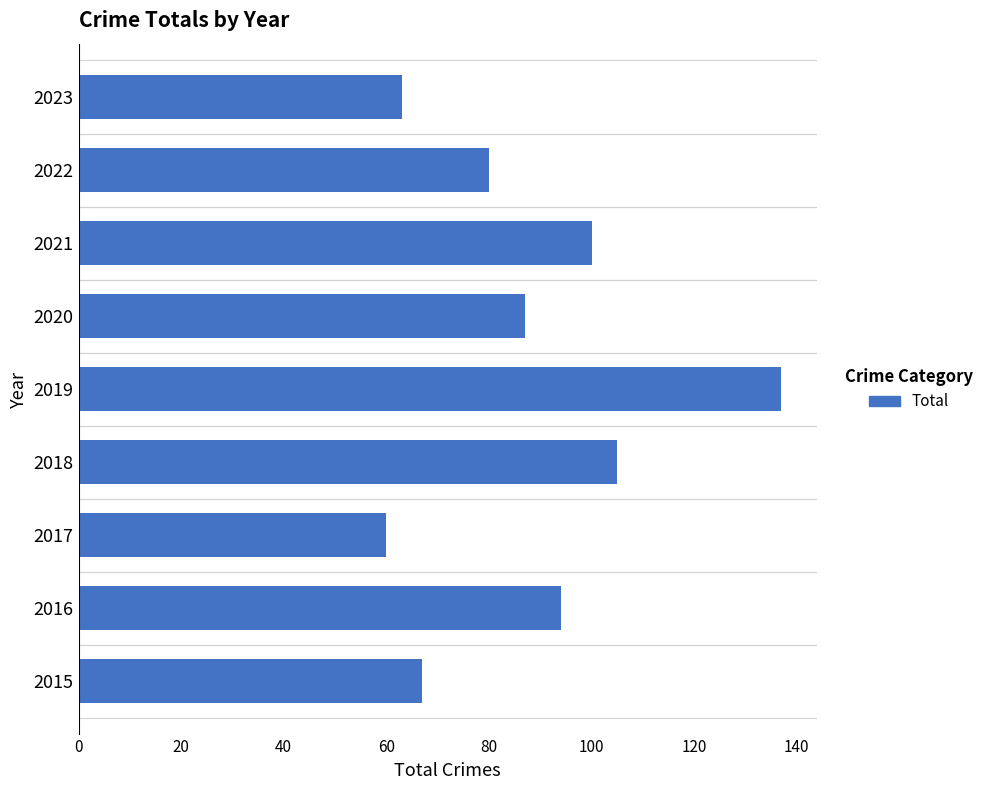

How many bars are there in total?

9